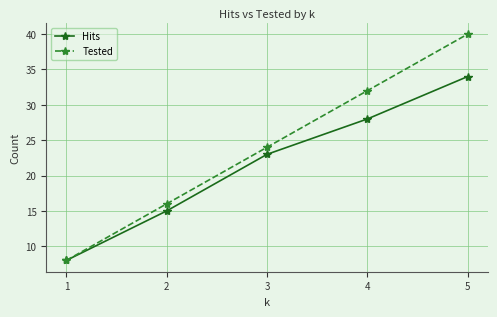

List the labels in order of Tested value, largest first.

5, 4, 3, 2, 1